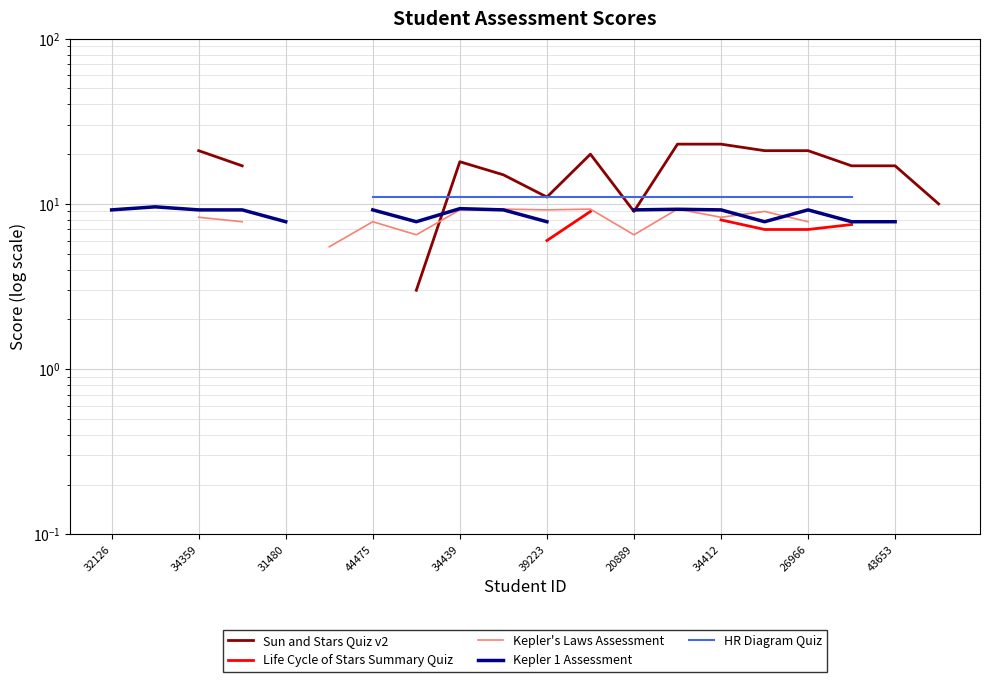

What is the difference between the highest and lowest values at 34412?

15.0